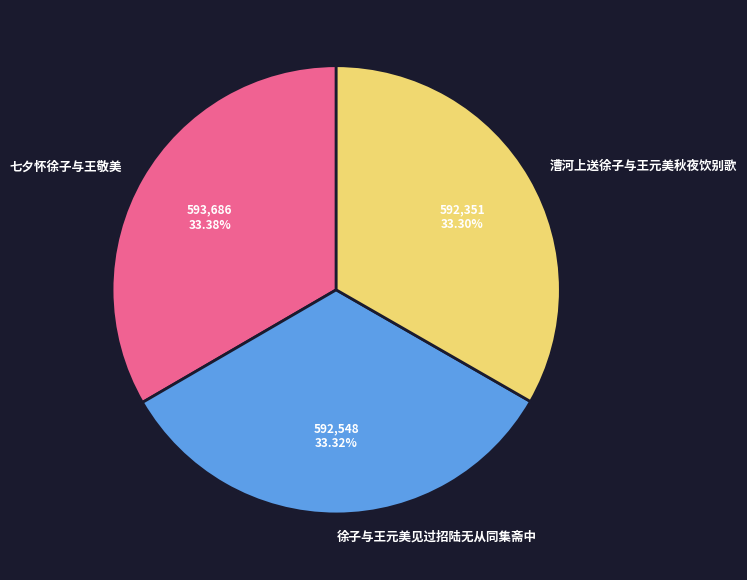

Count the number of slices in the pie.

3